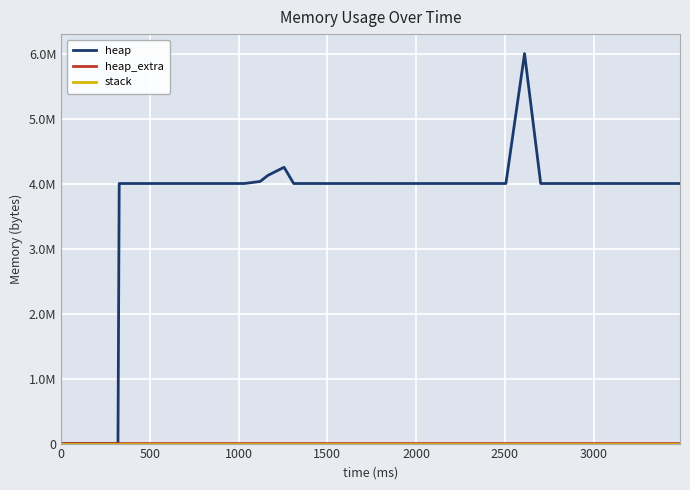

Does the chart display data point markers on the line(s)?

No